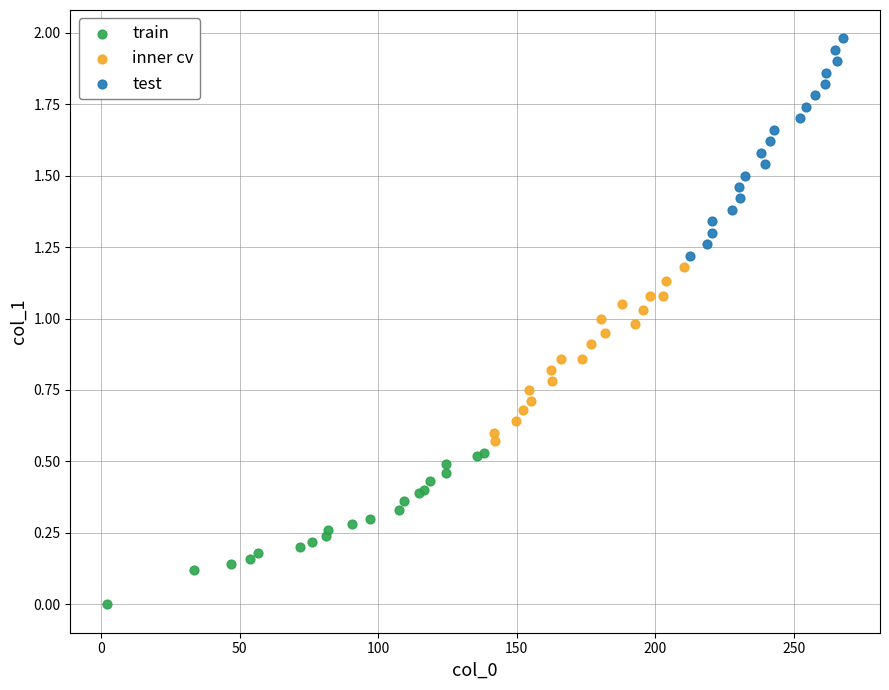

Which series has the widest spread of Y values?

test